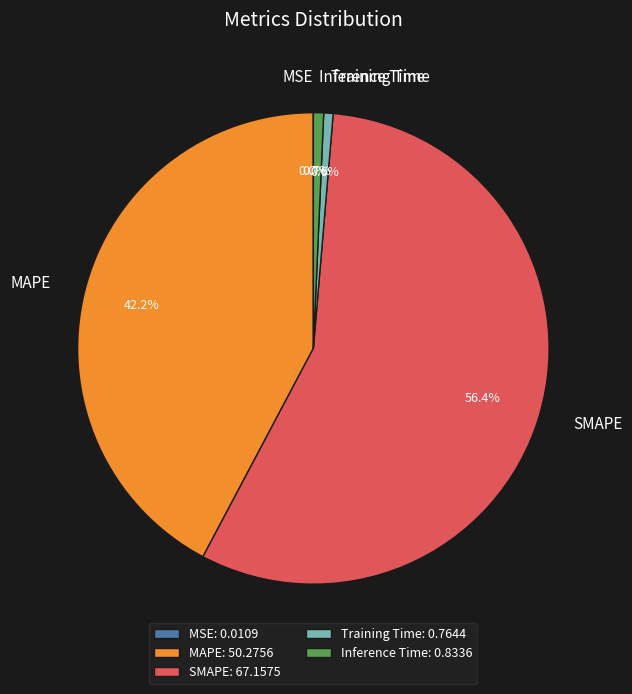

Is the sum of Training Time and Inference Time greater than half?

No